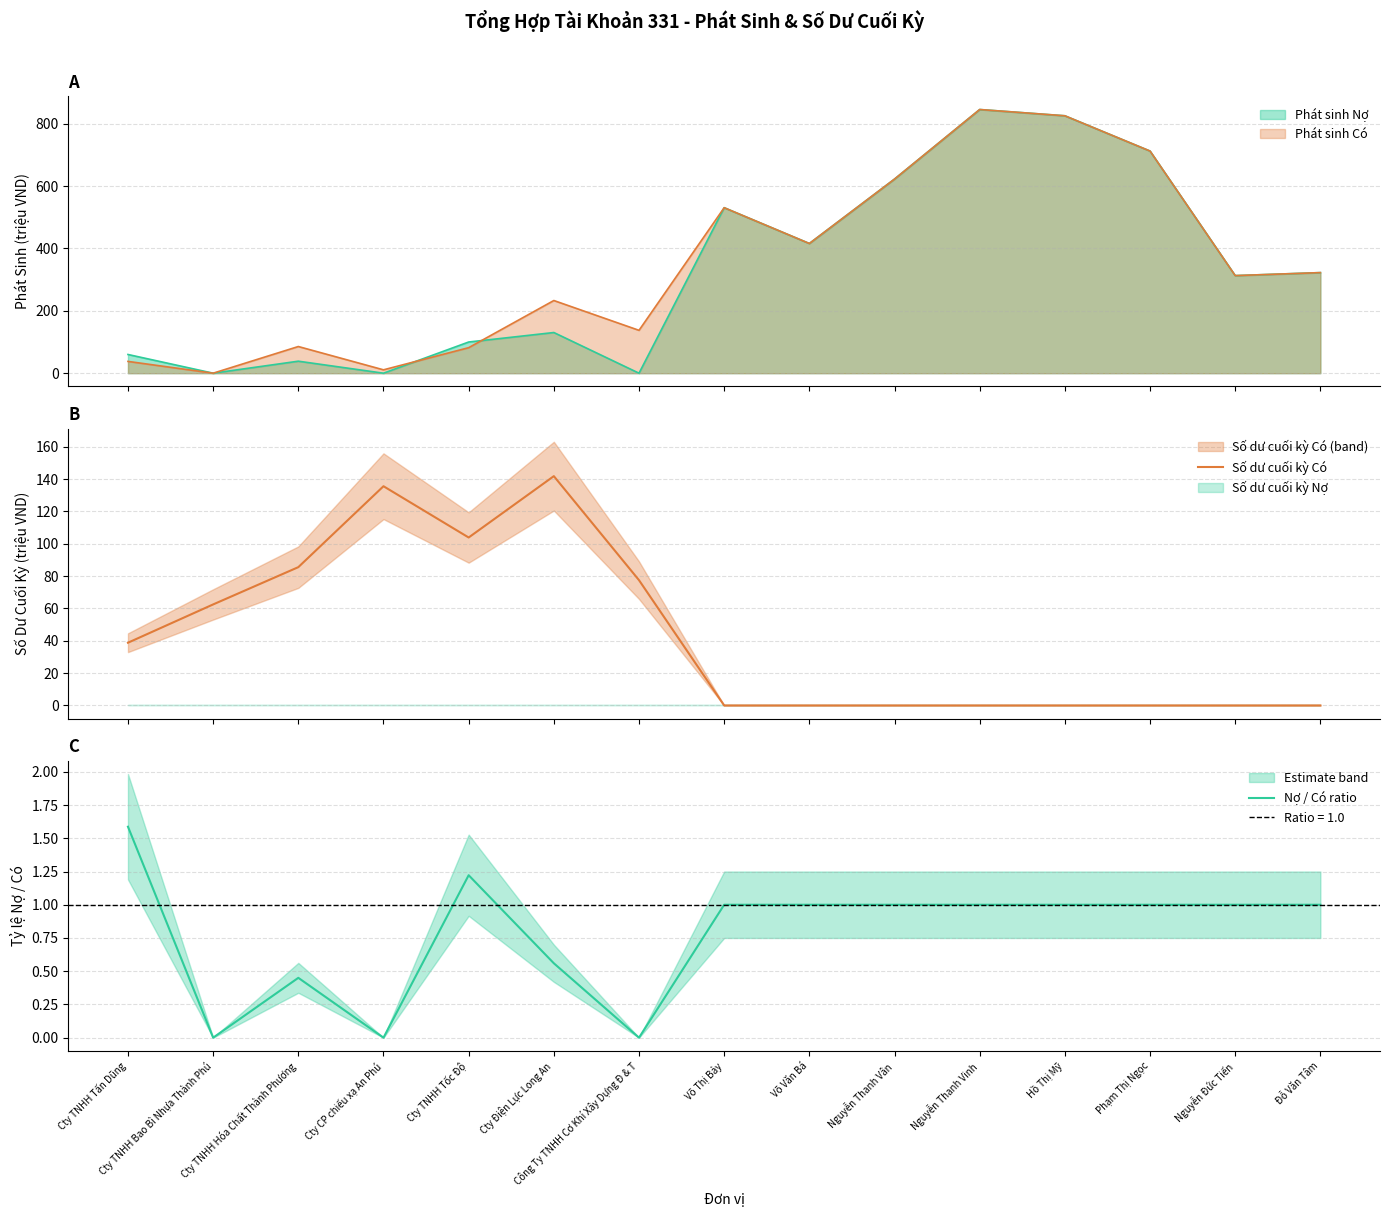

What position from the right is Cty TNHH Bao Bì Nhựa Thành Phú?

14